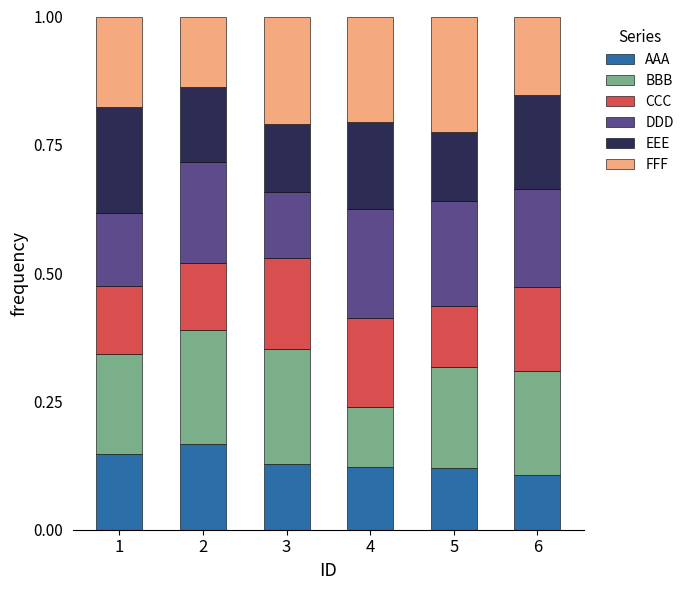

What is the total value across all series at 3?

1.0